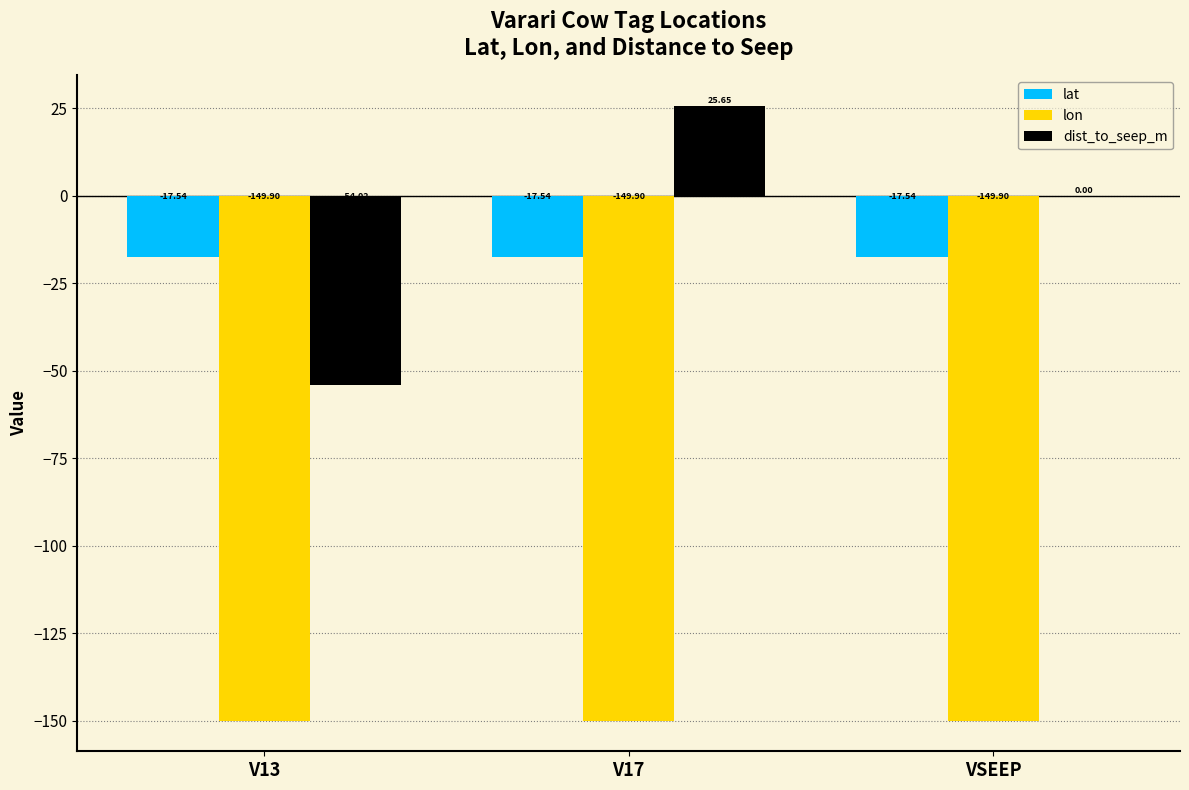

Between V17 and VSEEP, which series saw the biggest shift?

dist_to_seep_m